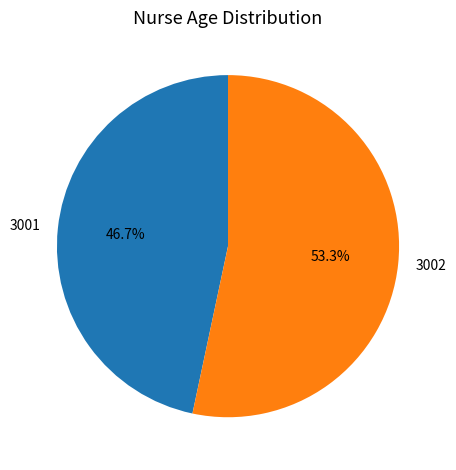

Does any single category account for the majority?

Yes